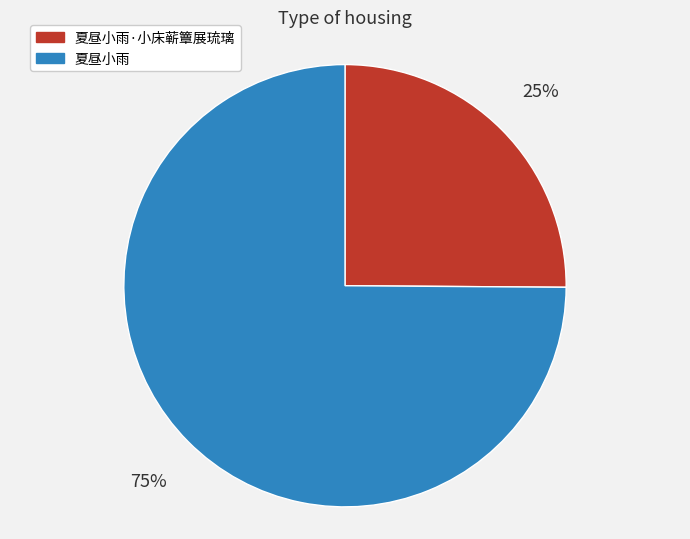

To the nearest percent, what percentage of the pie is 夏昼小雨·小床蕲簟展琉璃?

25%